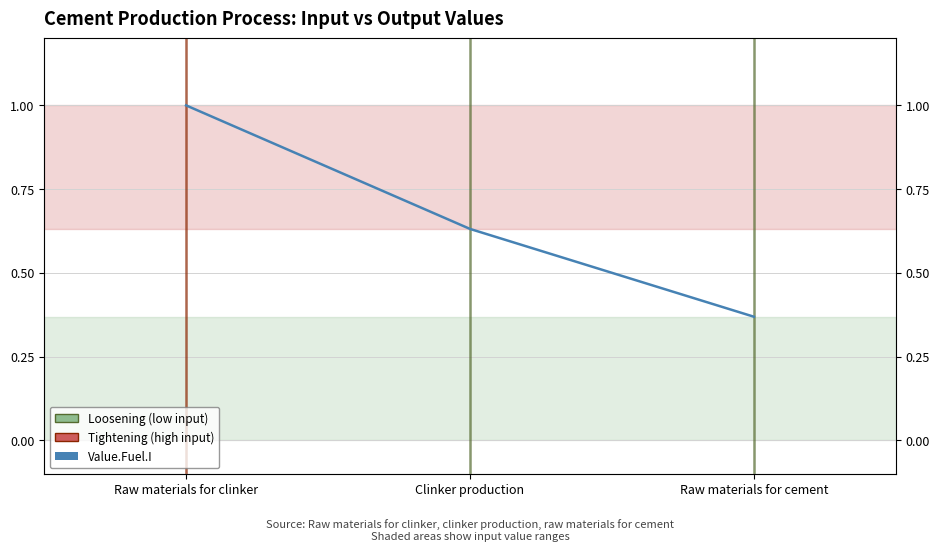

What is the sum of the values at Raw materials for clinker and Raw materials for cement?

1.4